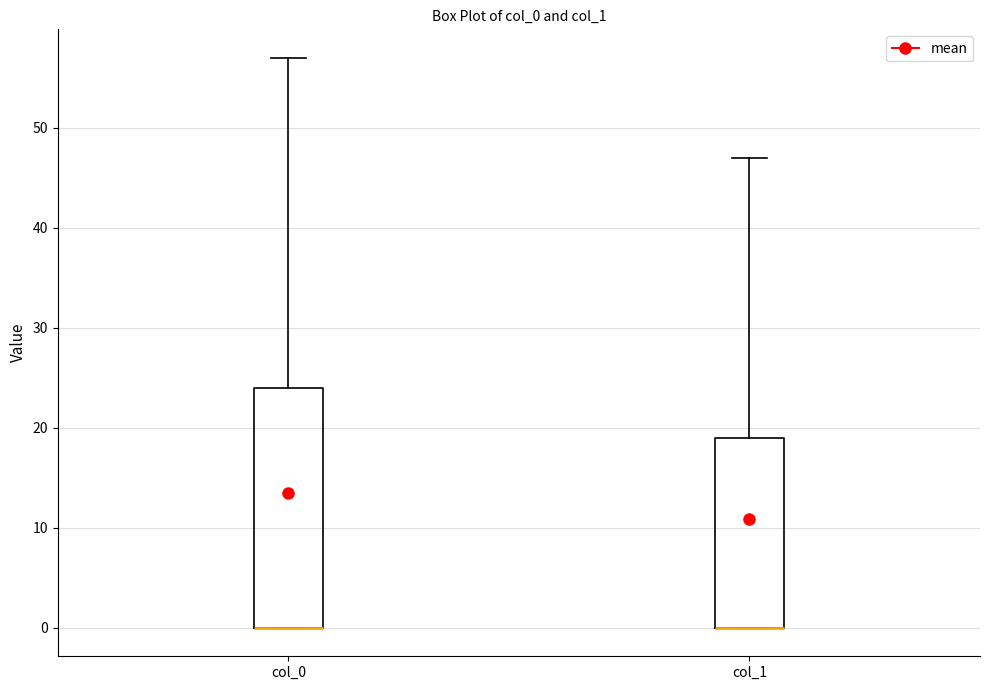

Reading left to right, transcribe this box plot: for each box, give where its median line is, the range the box spans, and where its two whiskers end, as read against the y-axis. The values are not printed on the chart, so give them approximately, as read against the axis.

col_0: median 0 (drawn on the box's lower edge), box 0 to 24, whiskers 0 to 57
col_1: median 0 (drawn on the box's lower edge), box 0 to 19, whiskers 0 to 47